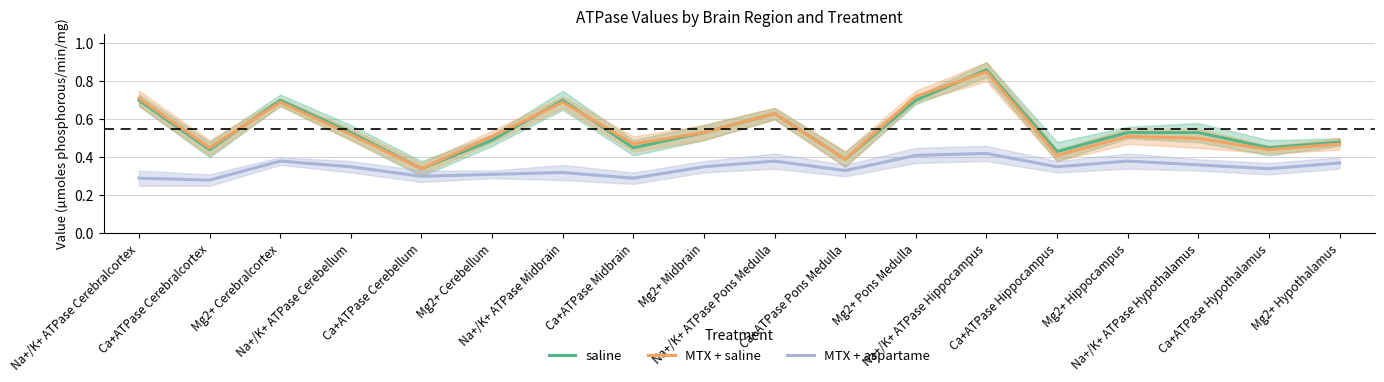

How many lines are shown in the chart?

3